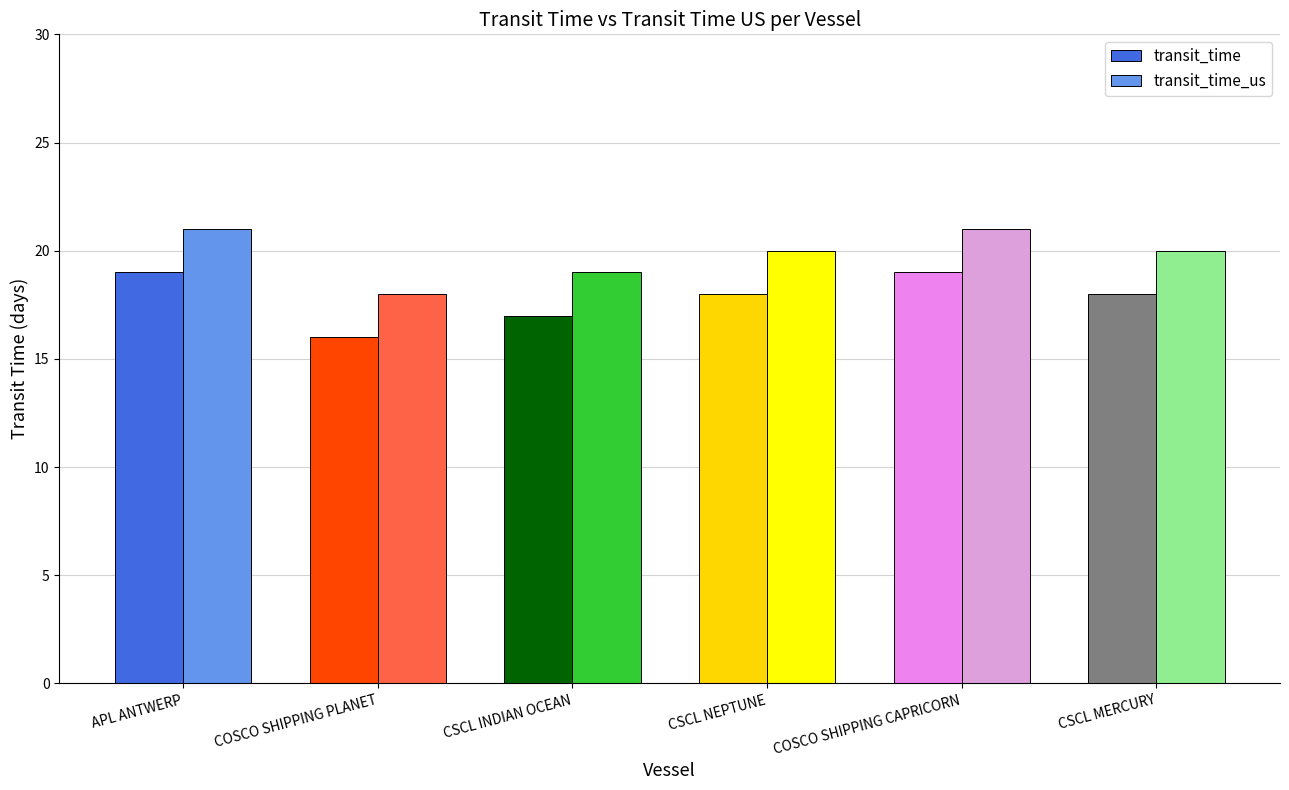

What is the minimum value shown in the chart?

16